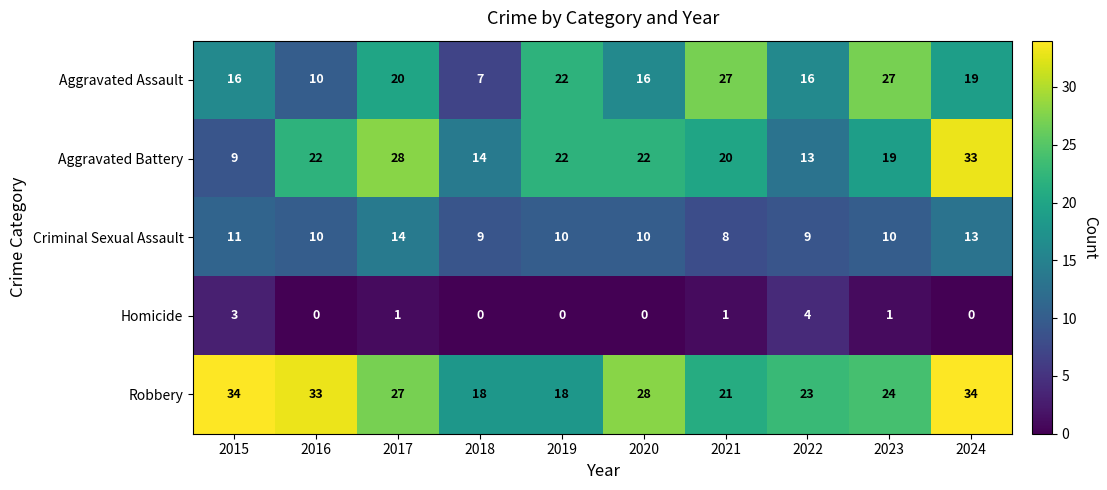

What is the highest value of the Criminal Sexual Assault series?

14